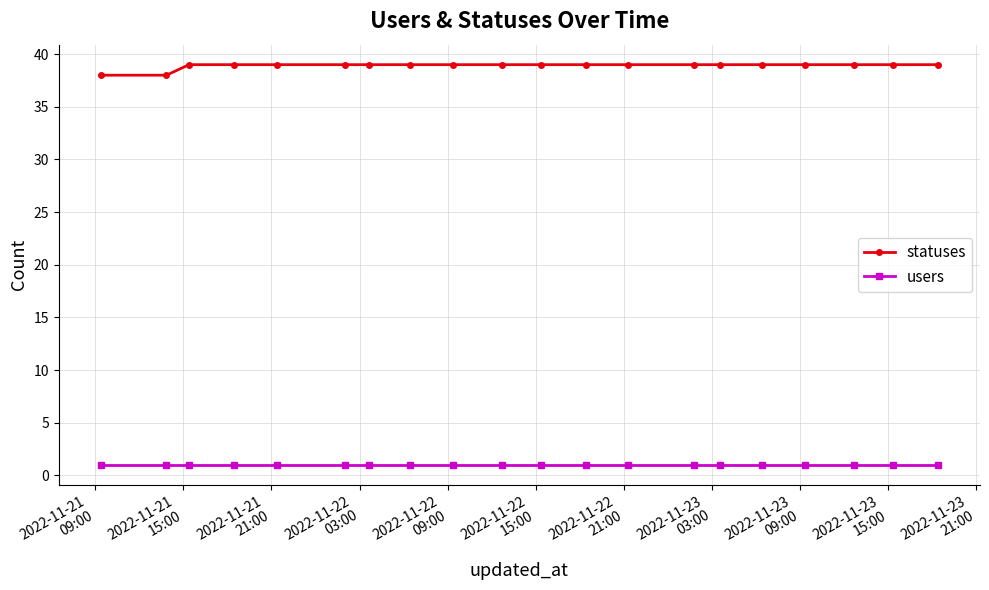

What is the maximum value shown in the chart?

39